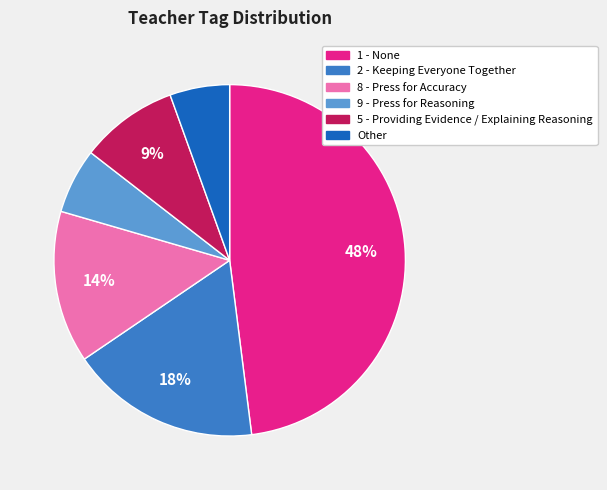

Does 8 - Press for Accuracy account for over 50% of the chart?

No